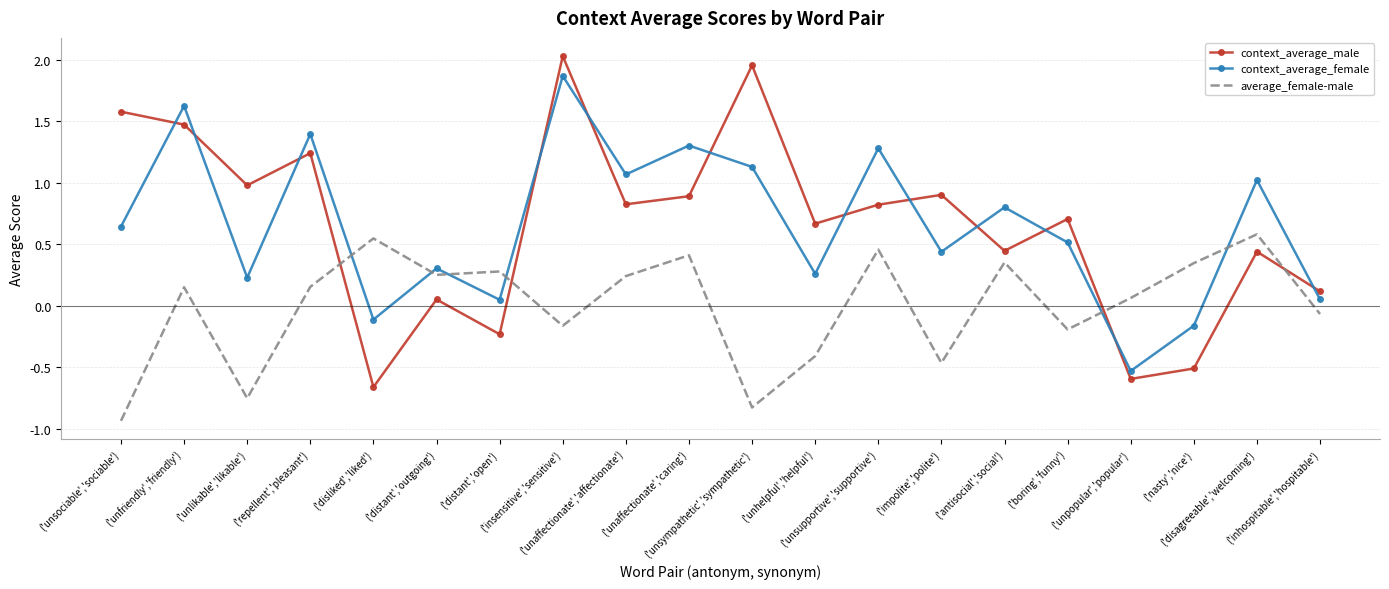

How many categories are shown in the chart?

20